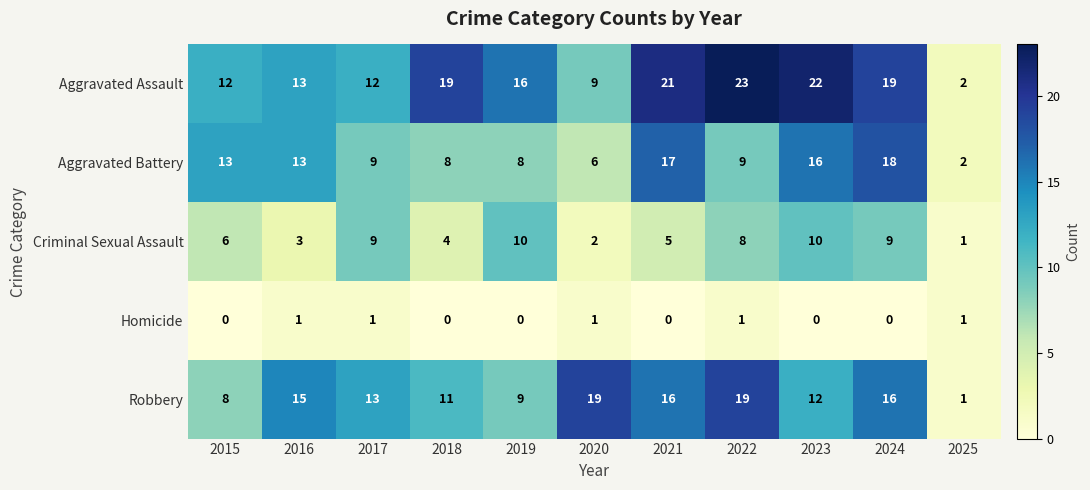

Is it true that Aggravated Battery equals 2 at 2025?

True